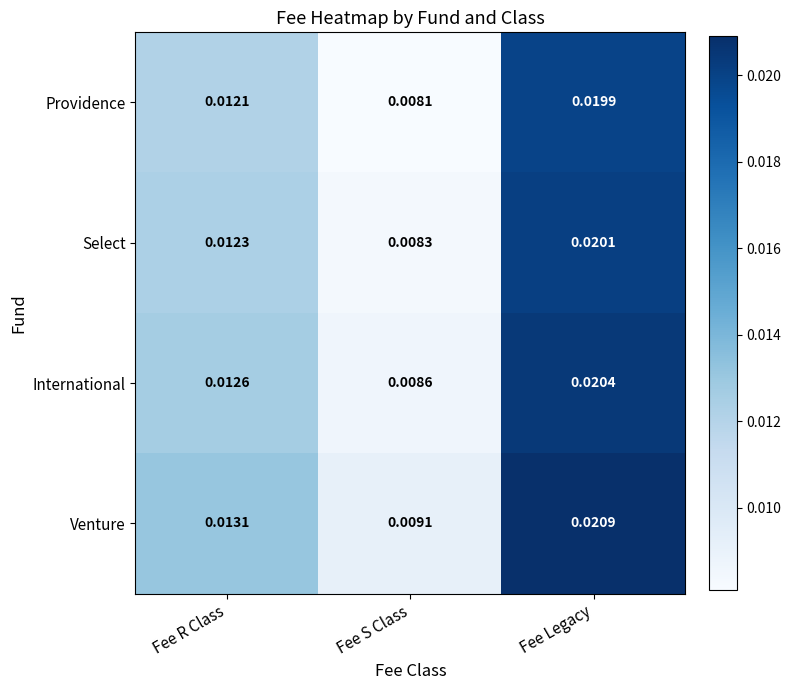

List the series in order of their peak value, lowest first.

Providence, Select, International, Venture